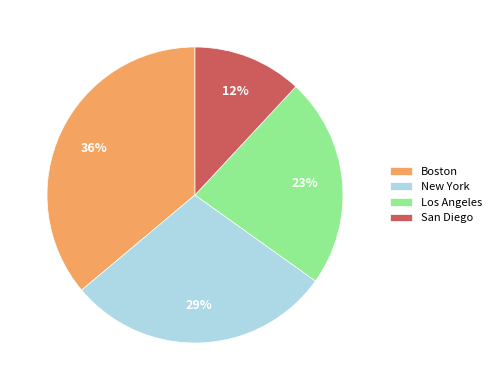

Rank the categories by value from lowest to highest.

San Diego, Los Angeles, New York, Boston